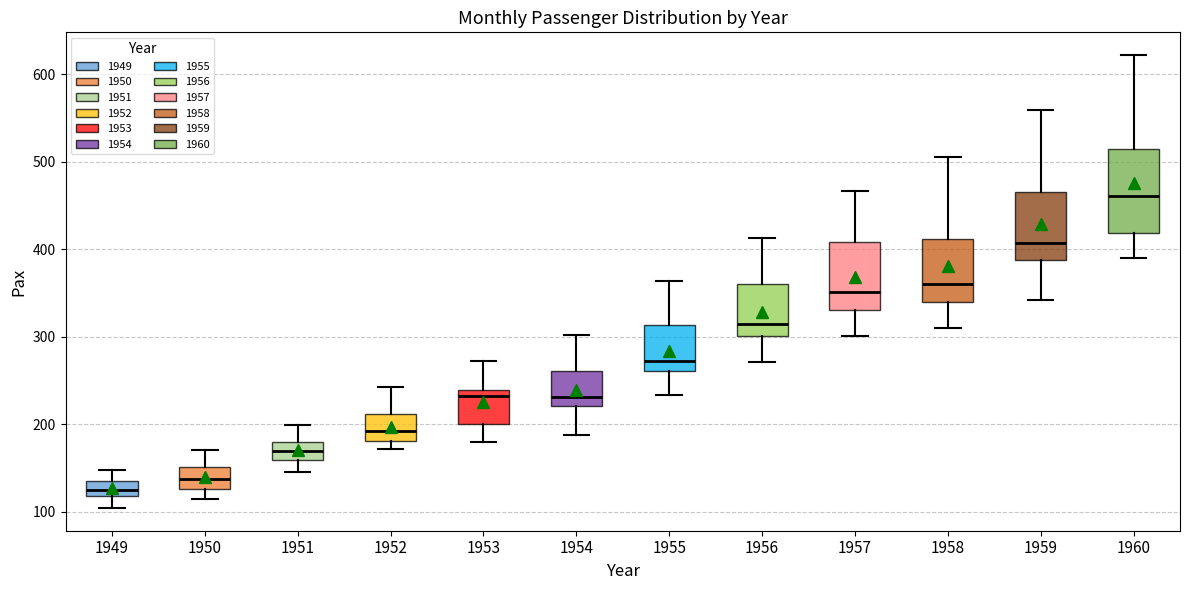

Comparing the boxes themselves (not the whiskers), which one is the tallest?

1960